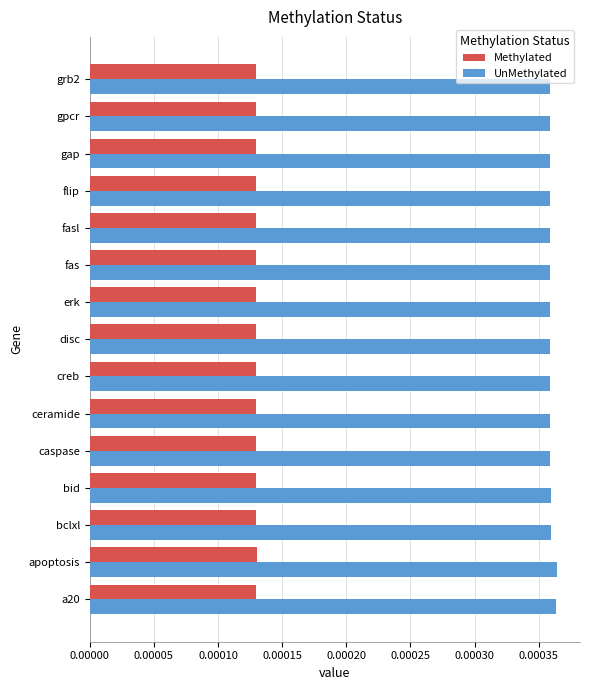

Count the Methylated values in the range 0 to 1.

15